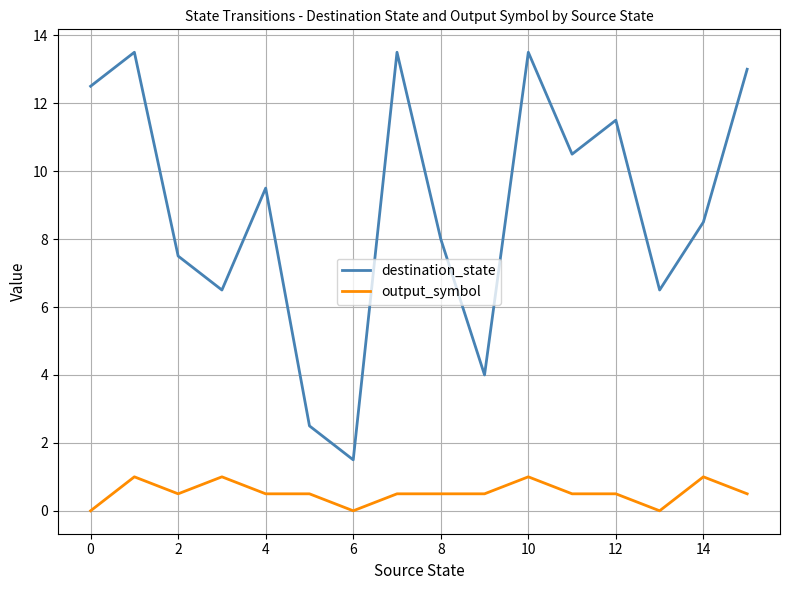

Which series has the largest range (max minus min)?

destination_state